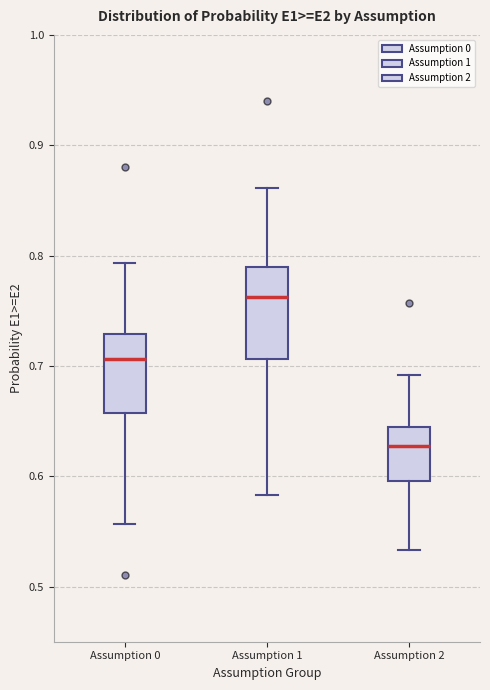

Reading left to right, transcribe this box plot: for each box, give where its median line is, the range the box spans, and where its two whiskers end, as read against the y-axis. The values are not printed on the chart, so give them approximately, as read against the axis.

Assumption 0: median 0.71, box 0.66 to 0.73, whiskers 0.56 to 0.79
Assumption 1: median 0.76, box 0.71 to 0.79, whiskers 0.58 to 0.86
Assumption 2: median 0.63, box 0.60 to 0.64, whiskers 0.53 to 0.69